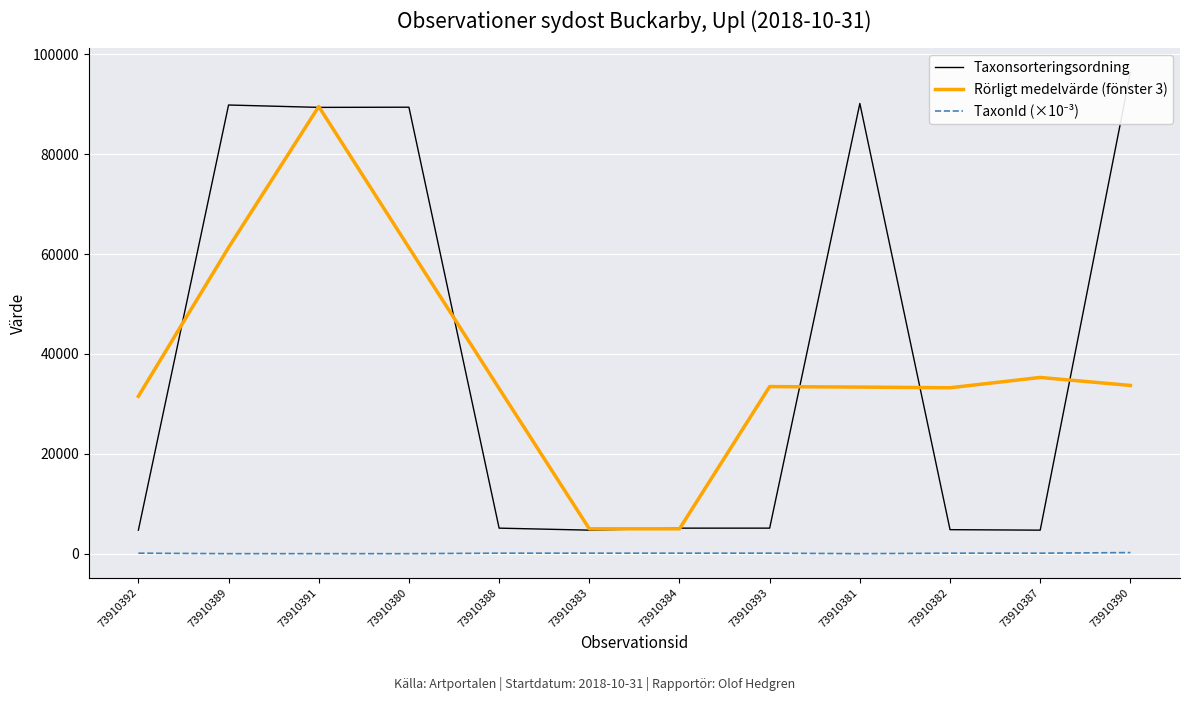

The value of Rörligt medelvärde (fönster 3) at 73910381 is 33353.0. True or false?

True